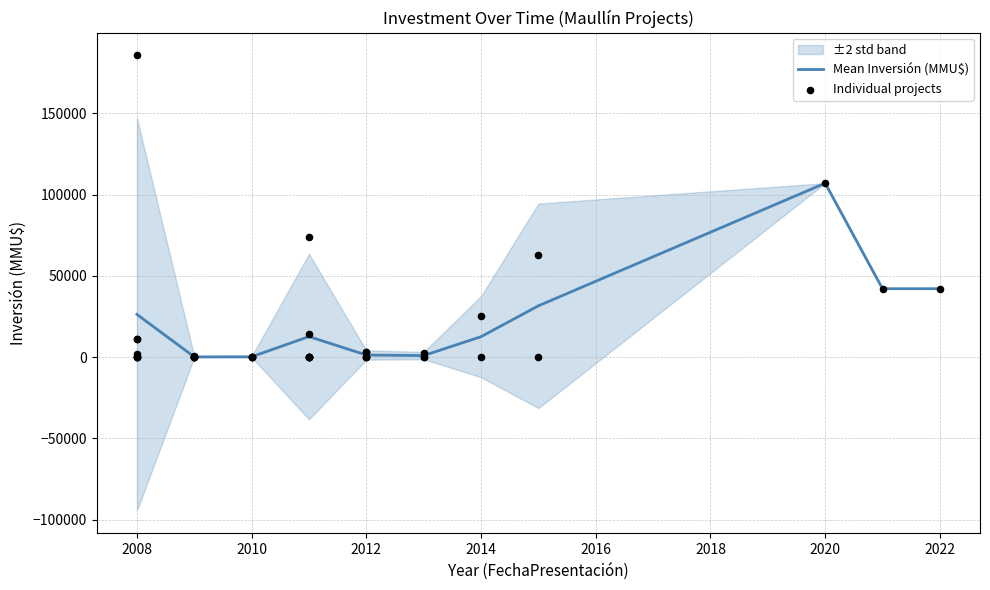

The value of Mean Inversión (MMU$) at 2022 is 42067.0. True or false?

True